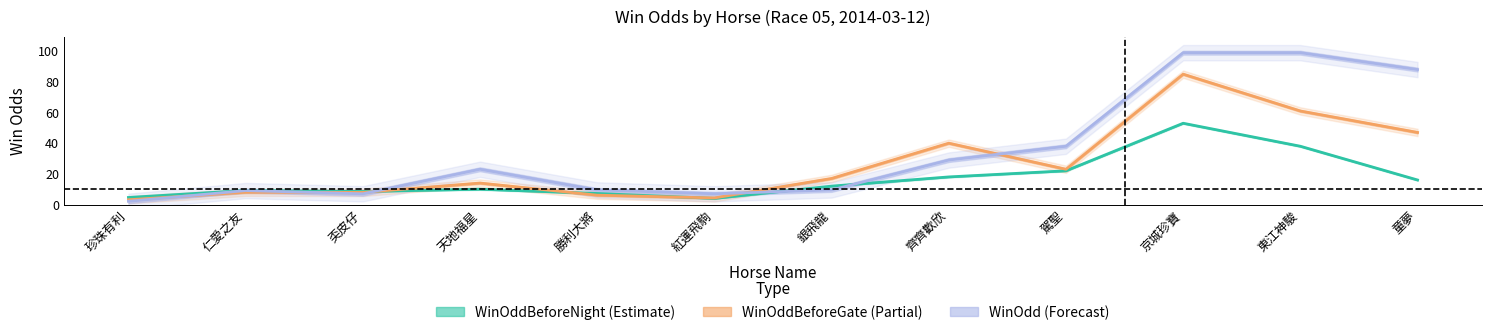

True or false: WinOddBeforeNight and WinOdd cross at least once.

True